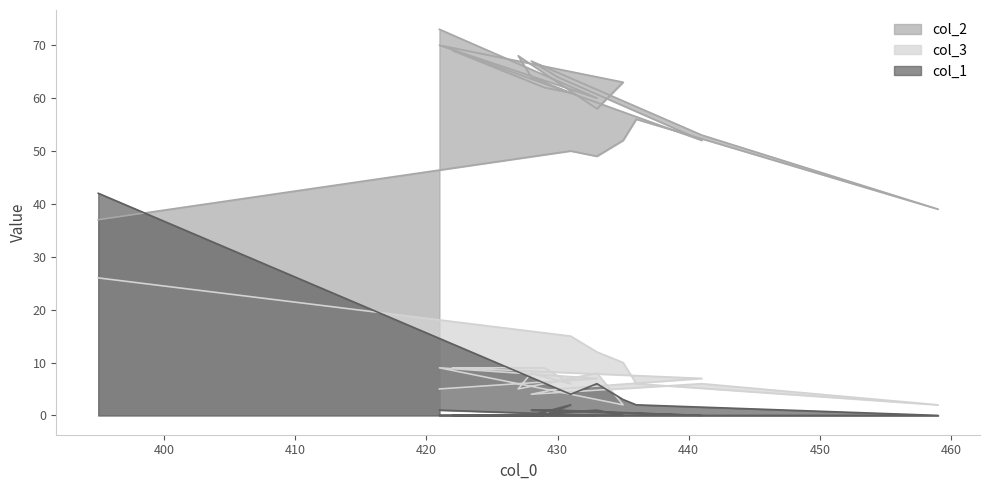

Where is the first local minimum for col_2?

433